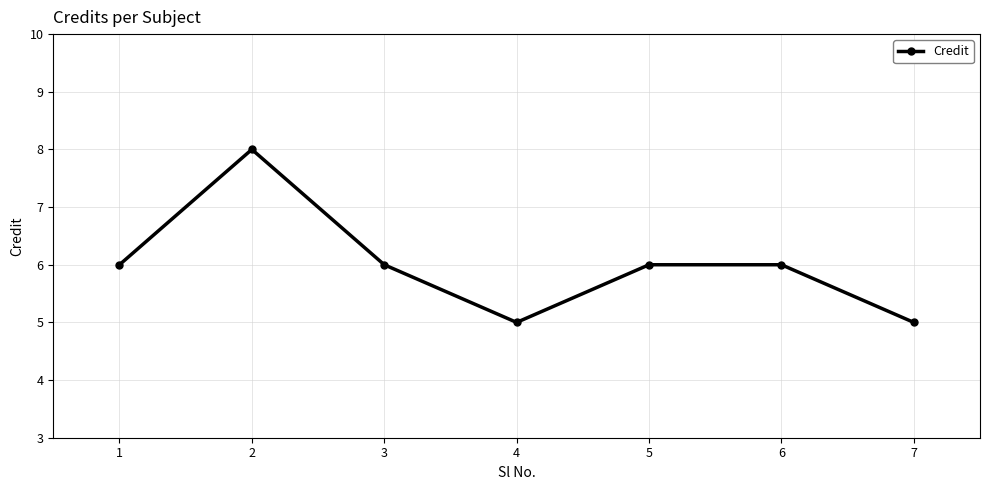

How many interior local valleys (lower than both neighbors) does the data have?

1